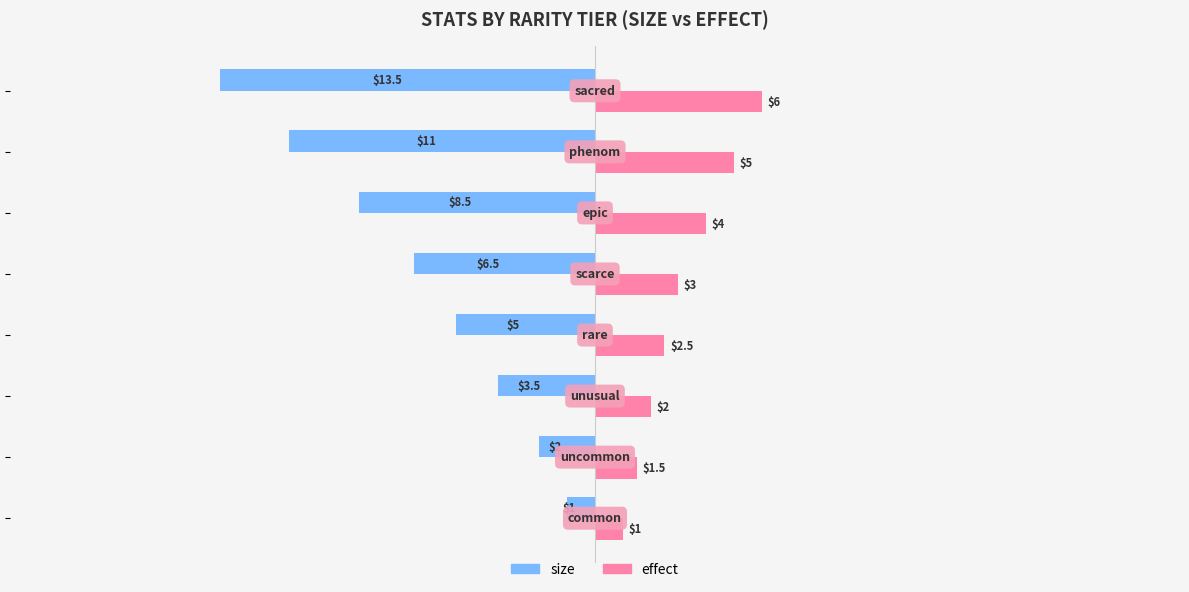

Which series has the widest spread of values?

size